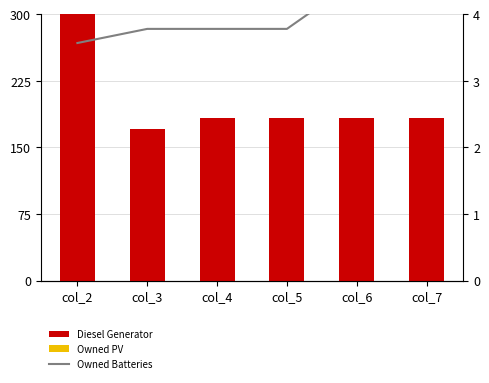

Where does the Diesel Generator series first go above 183?

col_2